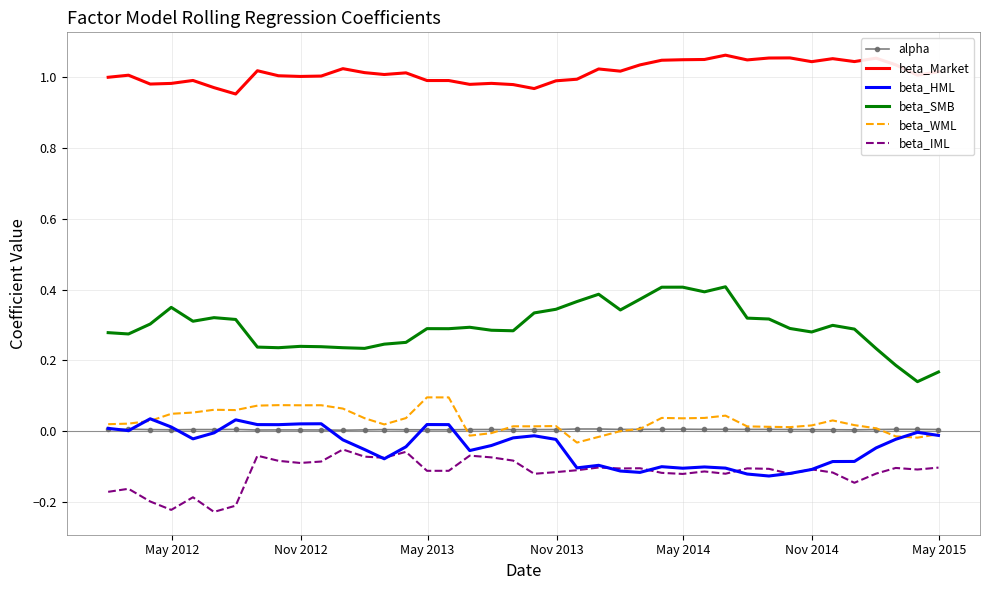

True or false: beta_SMB and beta_WML intersect in this chart.

False